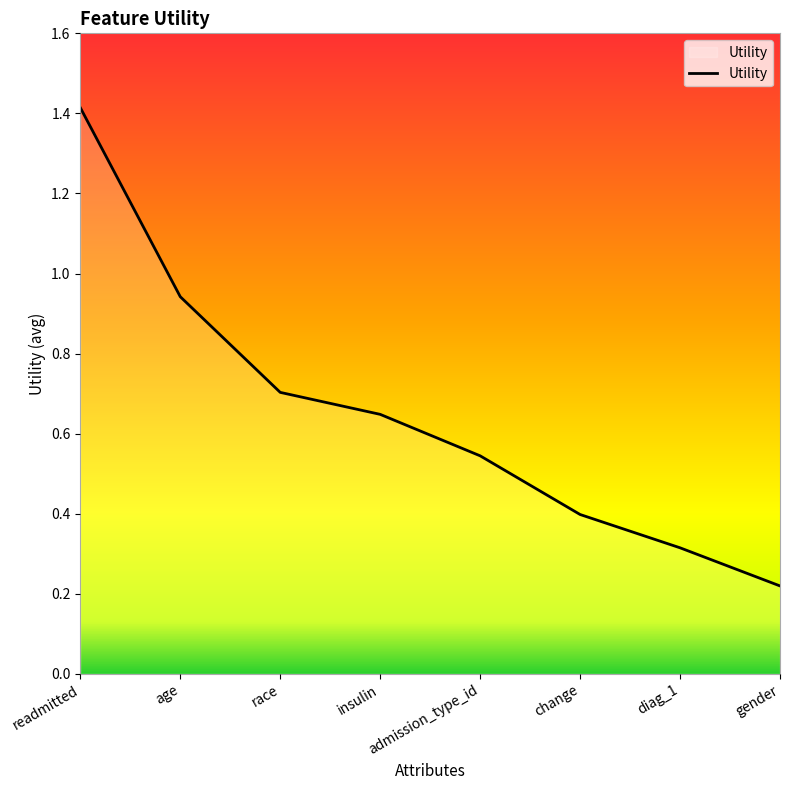

The chart shows a value of 0.3 at gender. True or false?

False